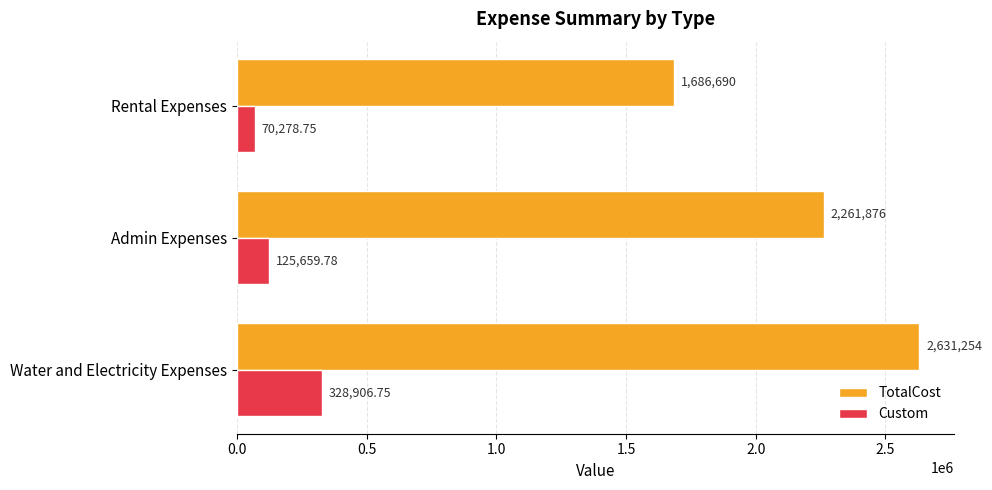

Which series has the widest spread of values?

TotalCost